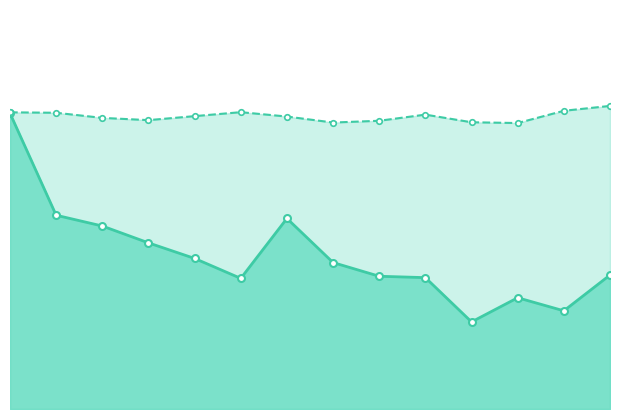

What value does the predict series have at 2012-09-25?

875.6